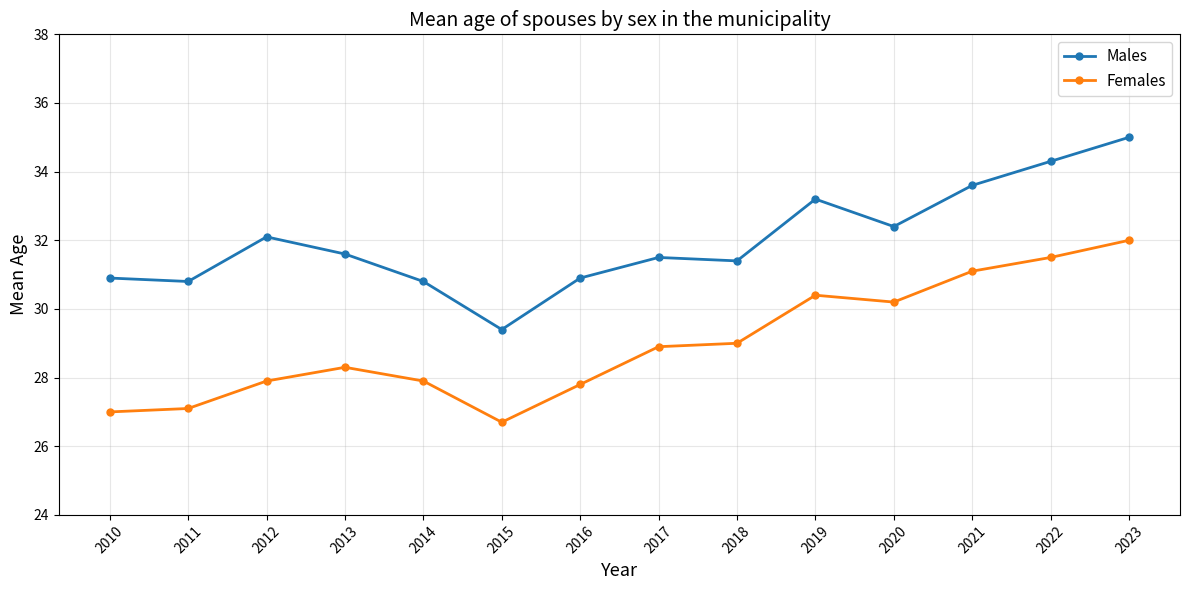

Which series has the largest total across all categories?

Males